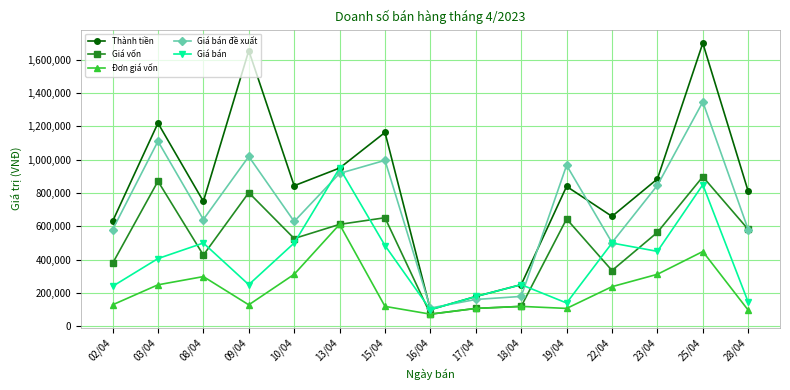

Which series has the largest total across all categories?

Thành tiền